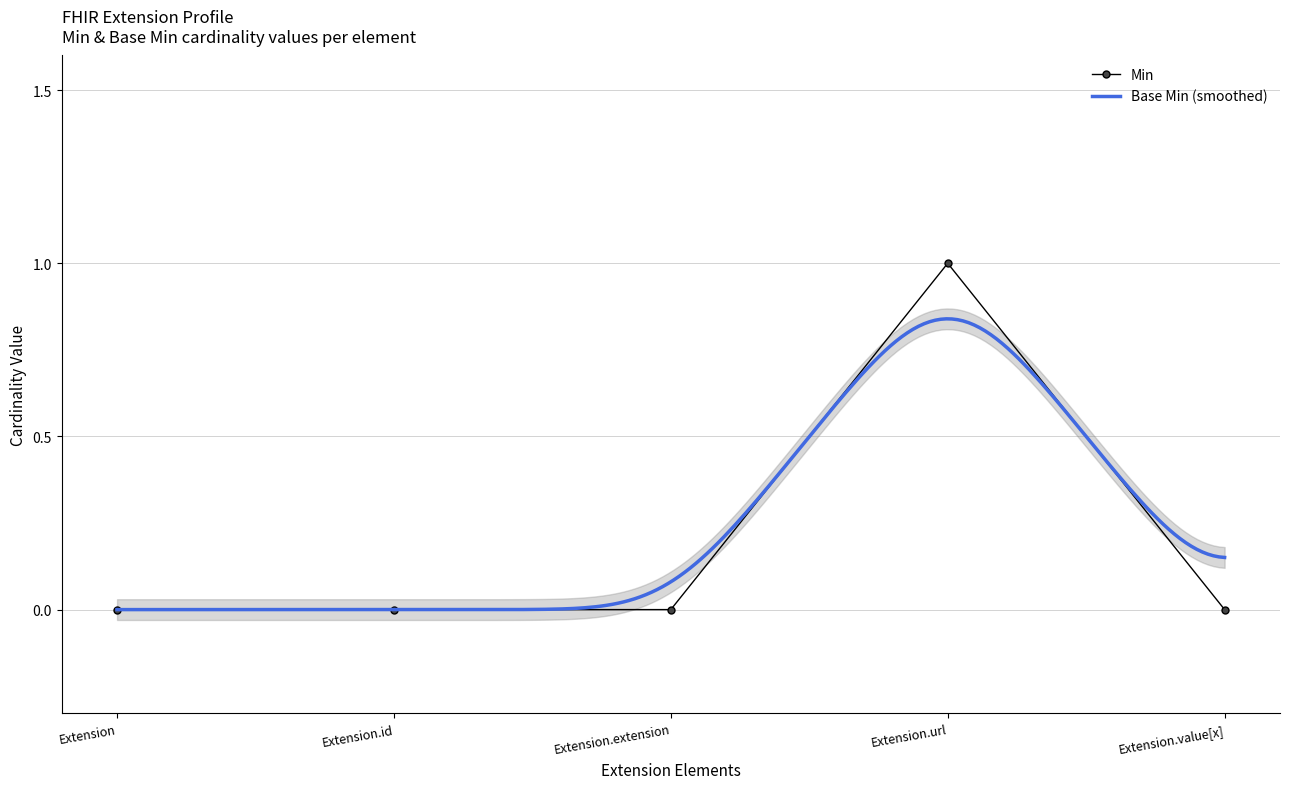

How many categories are shown in the chart?

5